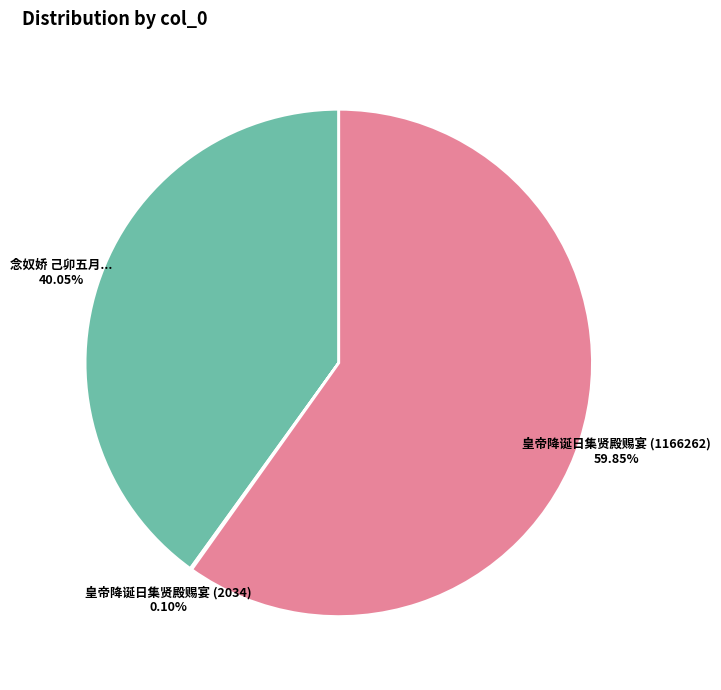

Does any single category account for the majority?

Yes